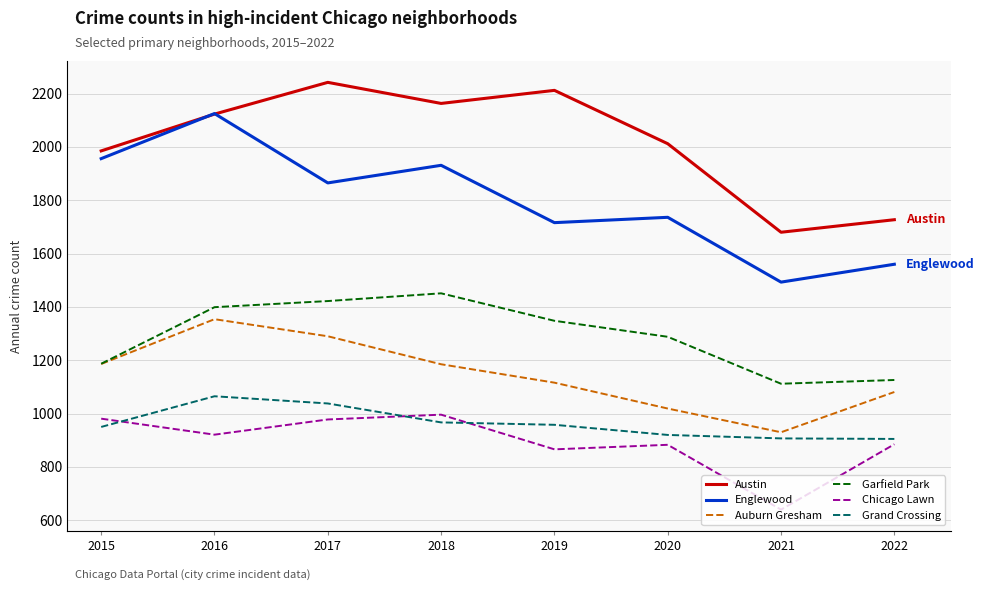

The Chicago Lawn series shows 438 at 2020. True or false?

False